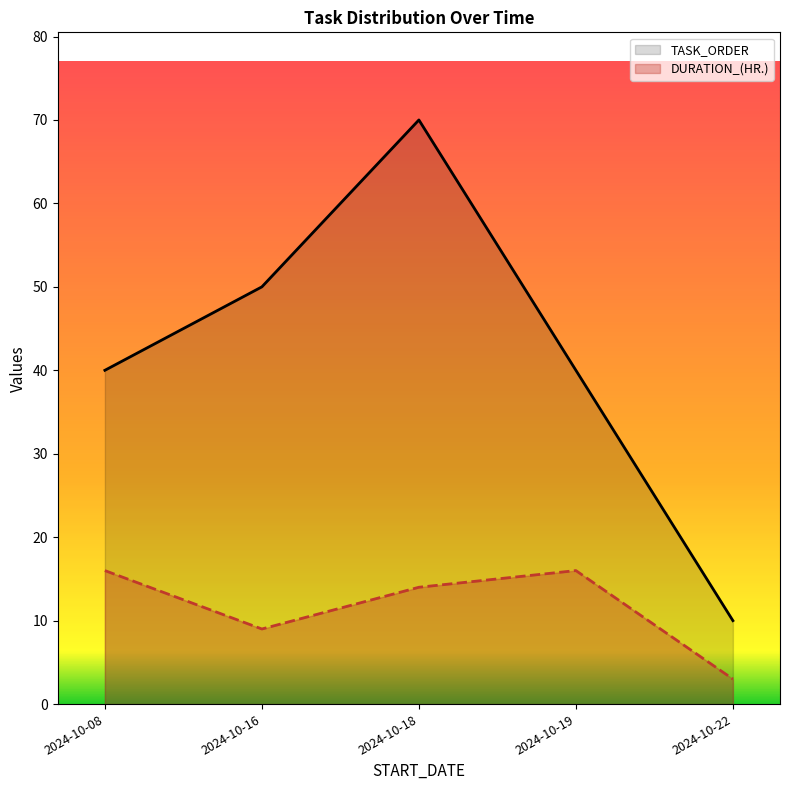

True or false: DURATION_(HR.) and TASK_ORDER cross at least once.

False